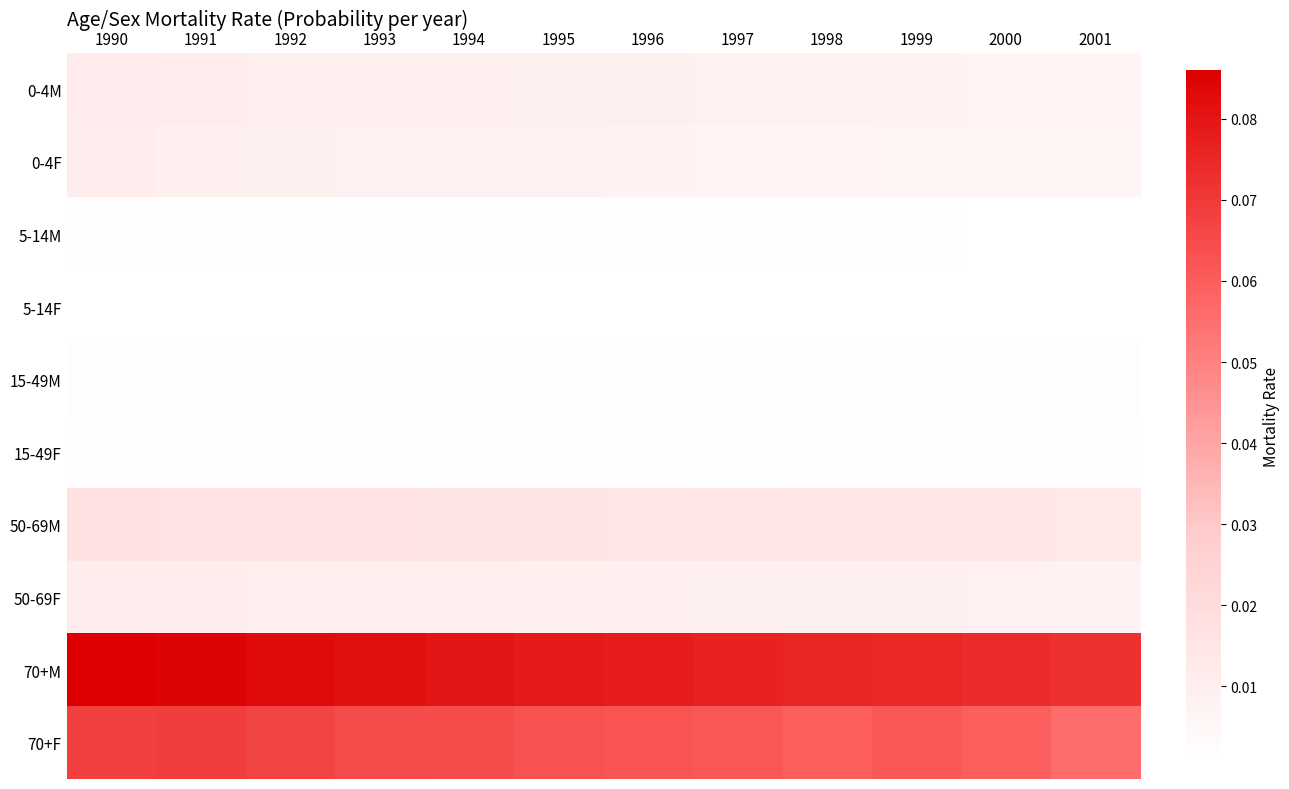

Reading left to right, transcribe all the data shown in this chart.

0-4M: 1990=0.0	1991=0.0	1992=0.0	1993=0.0	1994=0.0	1995=0.0	1996=0.0	1997=0.0	1998=0.0	1999=0.0	2000=0.0	2001=0.0
0-4F: 1990=0.0	1991=0.0	1992=0.0	1993=0.0	1994=0.0	1995=0.0	1996=0.0	1997=0.0	1998=0.0	1999=0.0	2000=0.0	2001=0.0
5-14M: 1990=0.0	1991=0.0	1992=0.0	1993=0.0	1994=0.0	1995=0.0	1996=0.0	1997=0.0	1998=0.0	1999=0.0	2000=0.0	2001=0.0
5-14F: 1990=0.0	1991=0.0	1992=0.0	1993=0.0	1994=0.0	1995=0.0	1996=0.0	1997=0.0	1998=0.0	1999=0.0	2000=0.0	2001=0.0
15-49M: 1990=0.0	1991=0.0	1992=0.0	1993=0.0	1994=0.0	1995=0.0	1996=0.0	1997=0.0	1998=0.0	1999=0.0	2000=0.0	2001=0.0
15-49F: 1990=0.0	1991=0.0	1992=0.0	1993=0.0	1994=0.0	1995=0.0	1996=0.0	1997=0.0	1998=0.0	1999=0.0	2000=0.0	2001=0.0
50-69M: 1990=0.0	1991=0.0	1992=0.0	1993=0.0	1994=0.0	1995=0.0	1996=0.0	1997=0.0	1998=0.0	1999=0.0	2000=0.0	2001=0.0
50-69F: 1990=0.0	1991=0.0	1992=0.0	1993=0.0	1994=0.0	1995=0.0	1996=0.0	1997=0.0	1998=0.0	1999=0.0	2000=0.0	2001=0.0
70+M: 1990=0.1	1991=0.1	1992=0.1	1993=0.1	1994=0.1	1995=0.1	1996=0.1	1997=0.1	1998=0.1	1999=0.1	2000=0.1	2001=0.1
70+F: 1990=0.1	1991=0.1	1992=0.1	1993=0.1	1994=0.1	1995=0.1	1996=0.1	1997=0.1	1998=0.1	1999=0.1	2000=0.1	2001=0.1